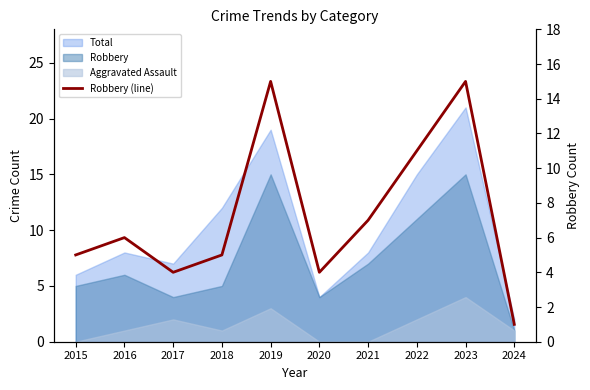

Approximately how many times larger is the value at 2020 compared to 2016?

0.7